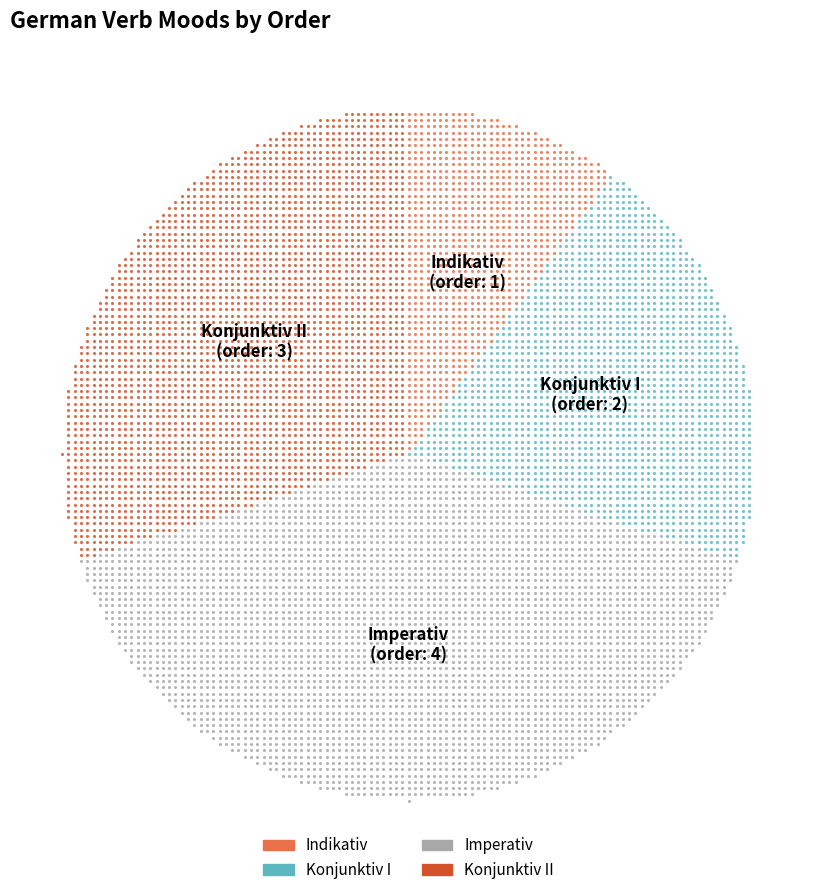

What percentage is the Indikativ slice, to the nearest percent?

10%